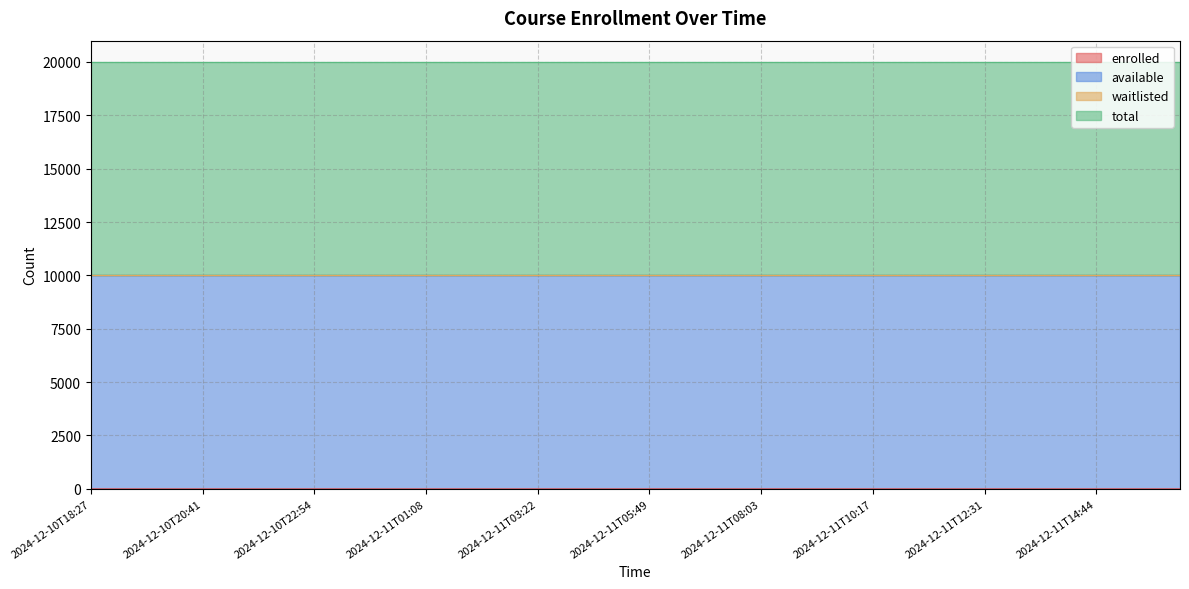

What is the label of the 7th point from the left?

2024-12-10T21:48